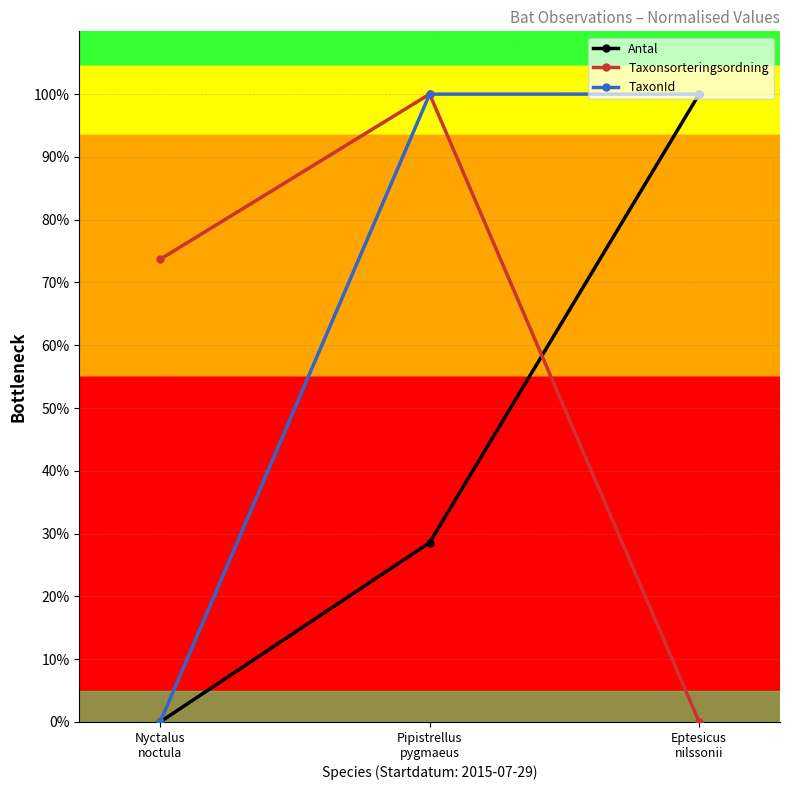

Reading left to right, what are all the values shown in this chart?

Antal: 0.0	28.6	100.0
Taxonsorteringsordning: 73.7	100.0	0.0
TaxonId: 0.0	100.0	100.0